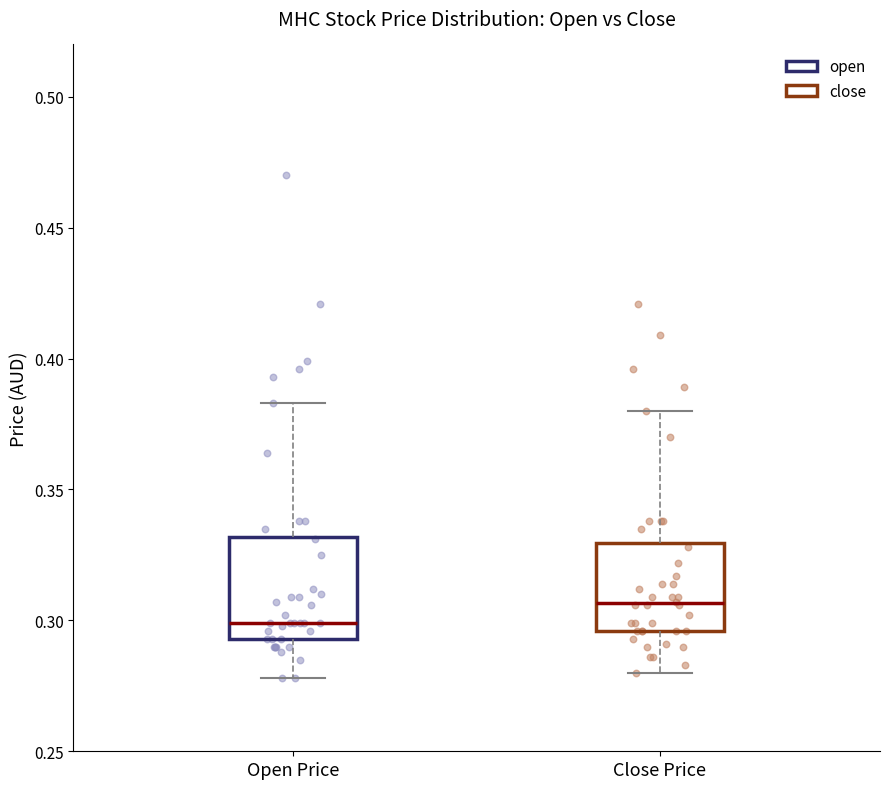

Reading left to right, read every box against the y-axis: the position of its median line, the range the box covers, and the ends of its whiskers. The values are not printed on the chart, so give them approximately, as read against the axis.

Open Price: median 0.300, box 0.295 to 0.330, whiskers 0.280 to 0.385
Close Price: median 0.305, box 0.295 to 0.330, whiskers 0.280 to 0.380